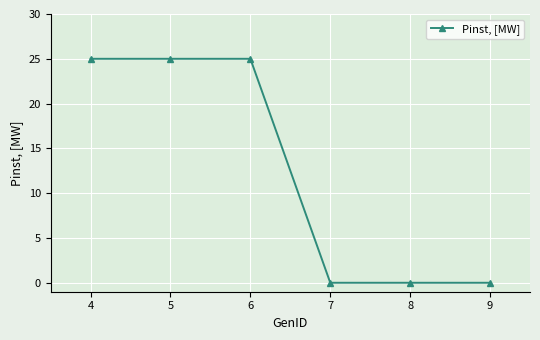

Which has a higher value, 9 or 4?

4